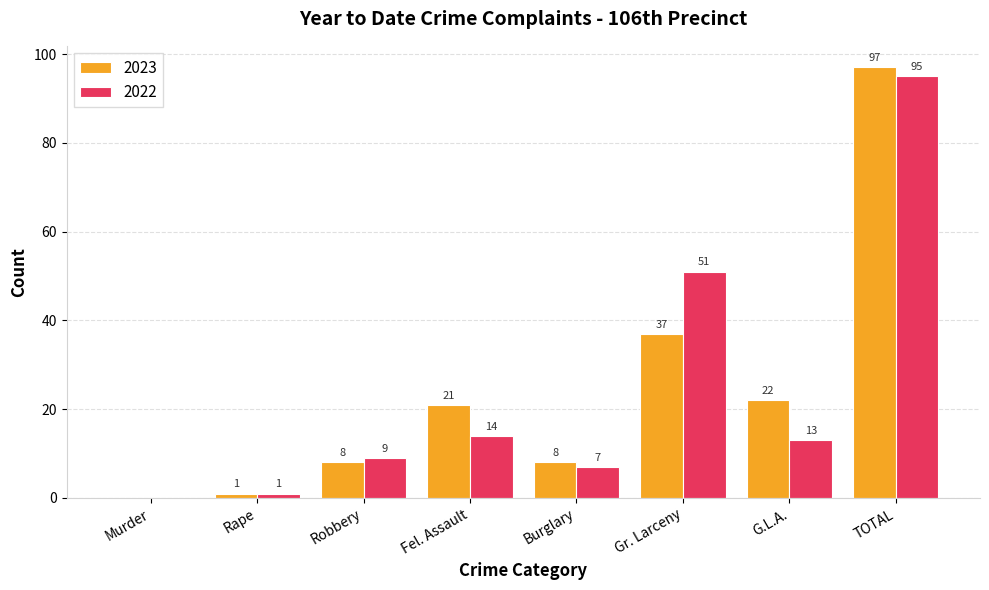

Is the value of 2022 at Rape greater than the value of 2023 at TOTAL?

No